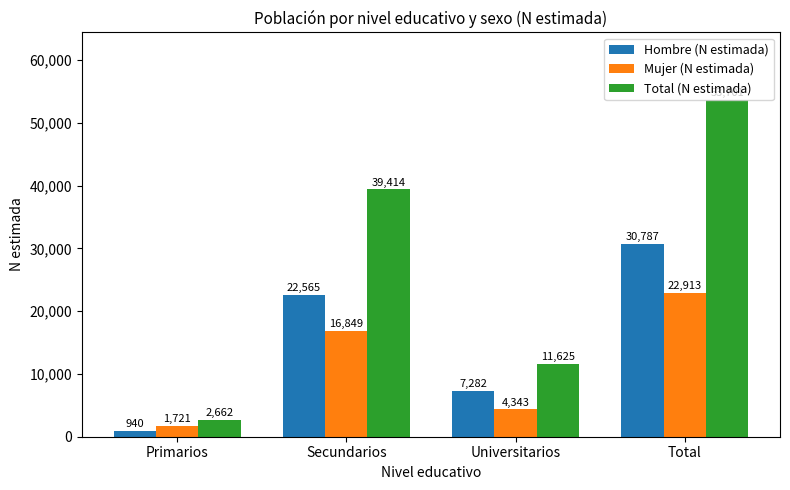

What is the value of the Total (N estimada) bar at the 3rd from the left?

11625